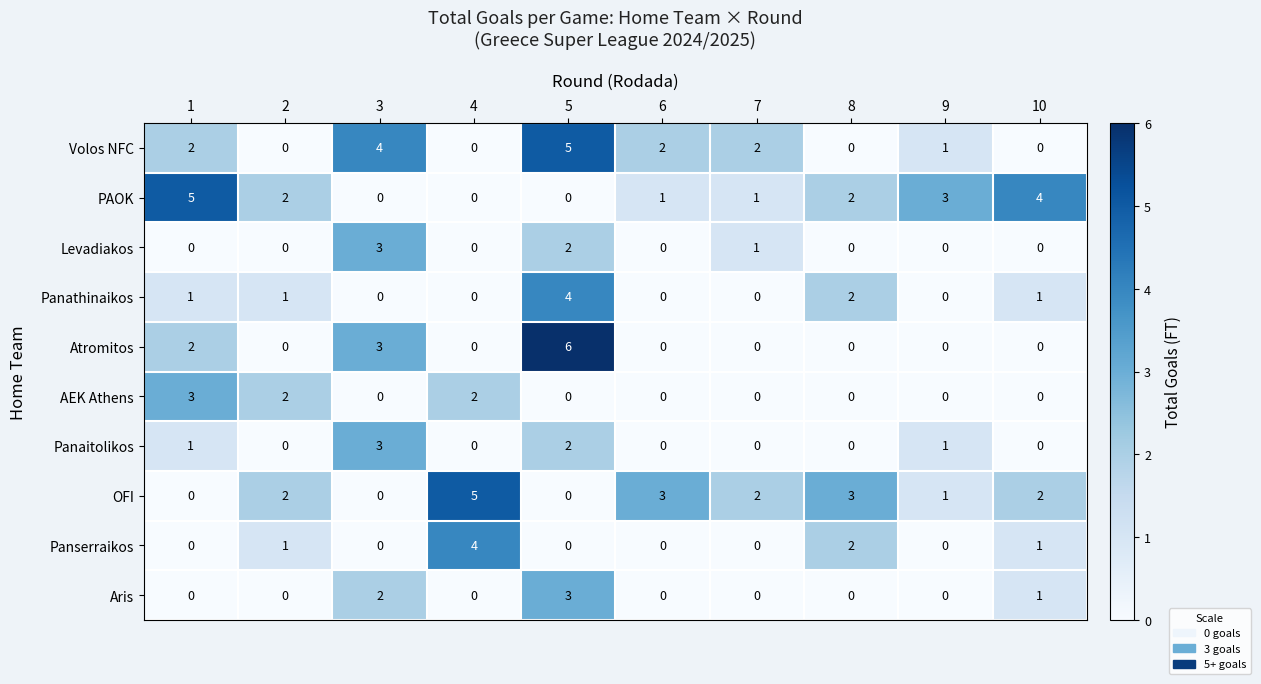

Which series has the widest spread of values?

Atromitos